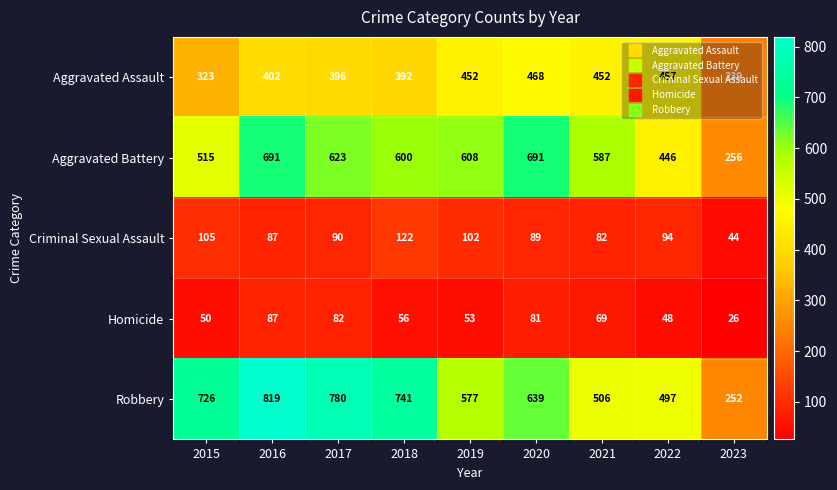

The Homicide series shows 37 at 2023. True or false?

False